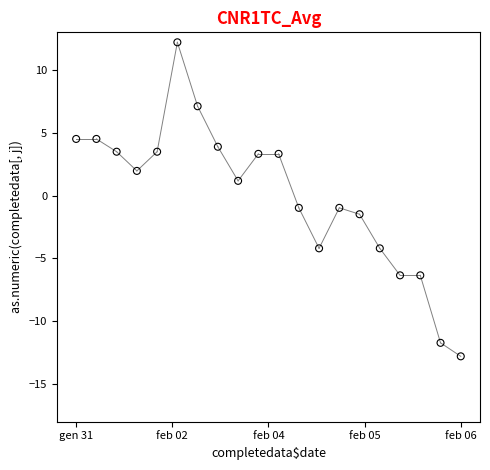

What is the range of Y values (max minus min)?

25.0